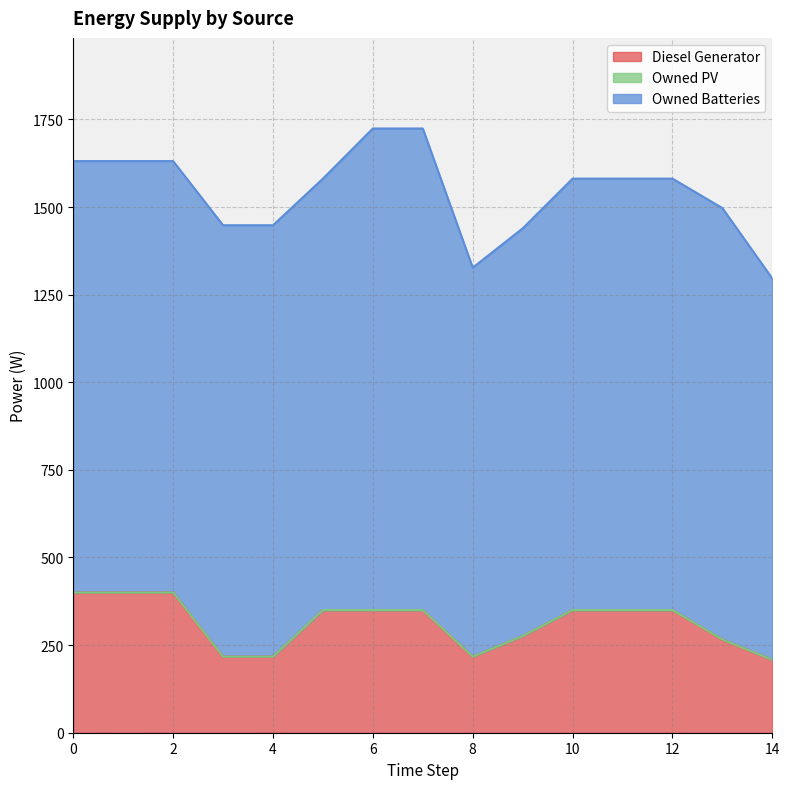

Does the chart have visible grid lines?

Yes